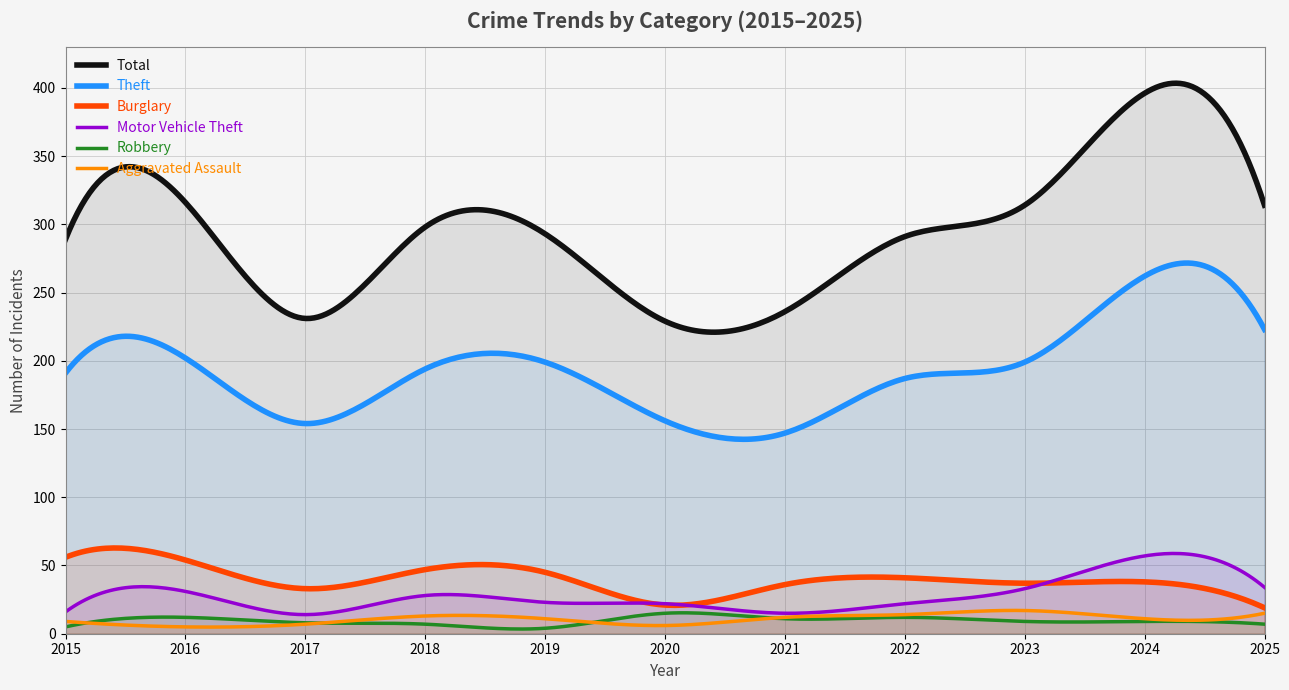

True or false: Robbery and Total cross at least once.

False